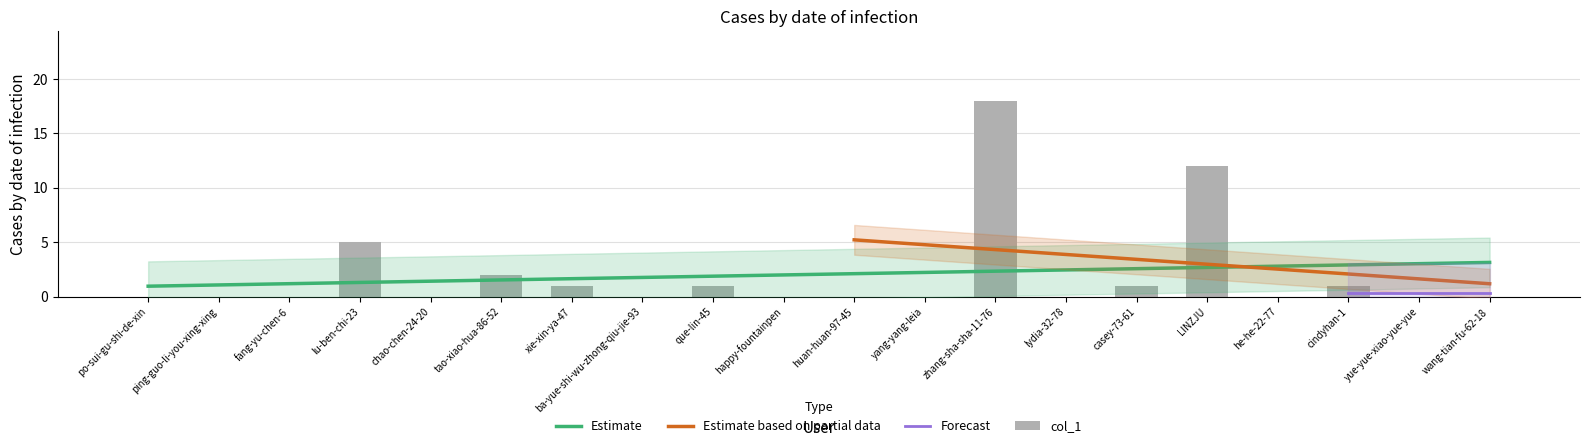

Is it true that the value at yang-yang-leia is 12?

False